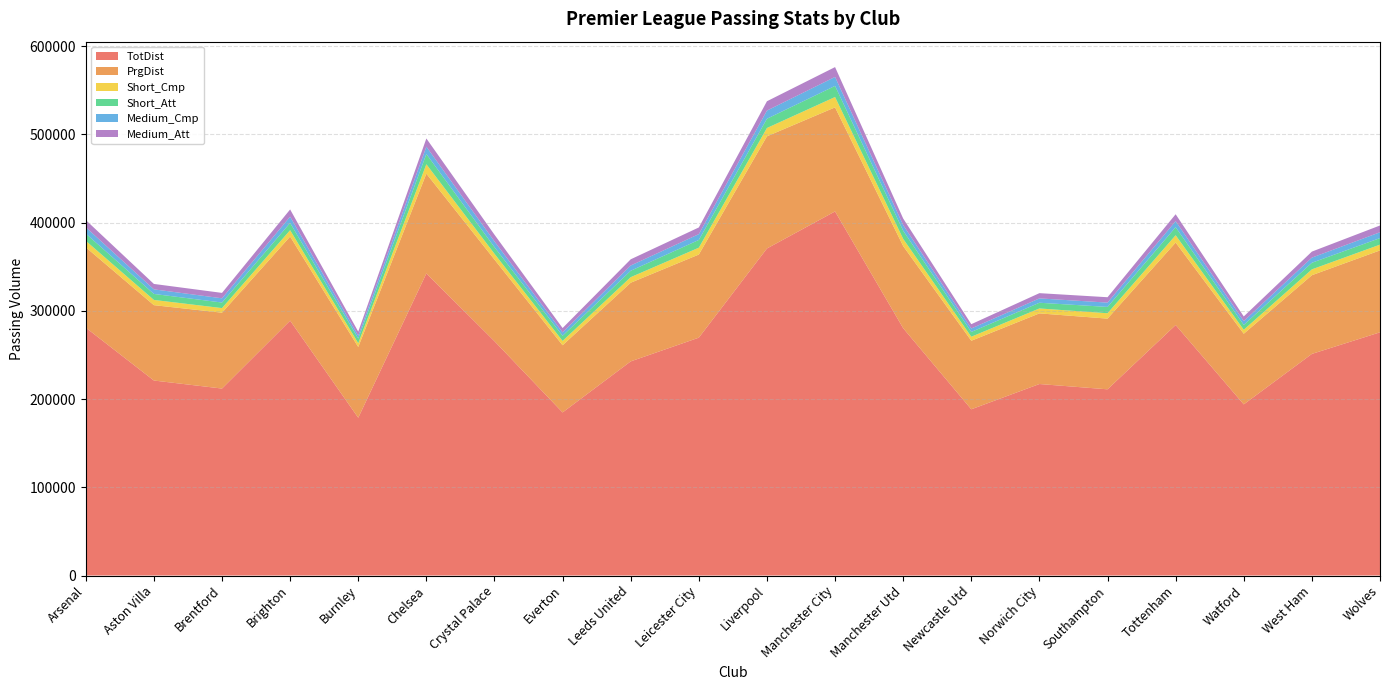

Reading right to left, extract all data points from this chart.

TotDist: 275608	251139	193941	283871	211010	217007	188373	280259	412596	370621	269547	242663	184800	265538	342325	178782	288827	211867	220973	280868
PrgDist: 92838	89183	80051	93464	80108	80059	77685	93094	117956	127116	94214	89161	76152	92511	113096	80196	95329	85979	85417	91115
Short_Cmp: 6533	6626	4505	8270	6090	5578	4545	8162	11713	9420	7751	6271	4888	6553	10628	4296	7195	5201	5916	7325
Short_Att: 7415	7492	5496	9143	7173	6484	5432	9234	12605	10506	8789	7285	5859	7495	11617	5327	8172	6312	6803	8210
Medium_Cmp: 6610	5789	4270	6856	4893	4912	3917	6398	10158	9245	6573	5921	3844	6521	8318	3306	7130	4797	5184	7187
Medium_Att: 7664	6856	5325	7812	6093	5949	4880	7436	11162	10569	7579	7050	4901	7610	9322	4472	8208	6120	6136	8140